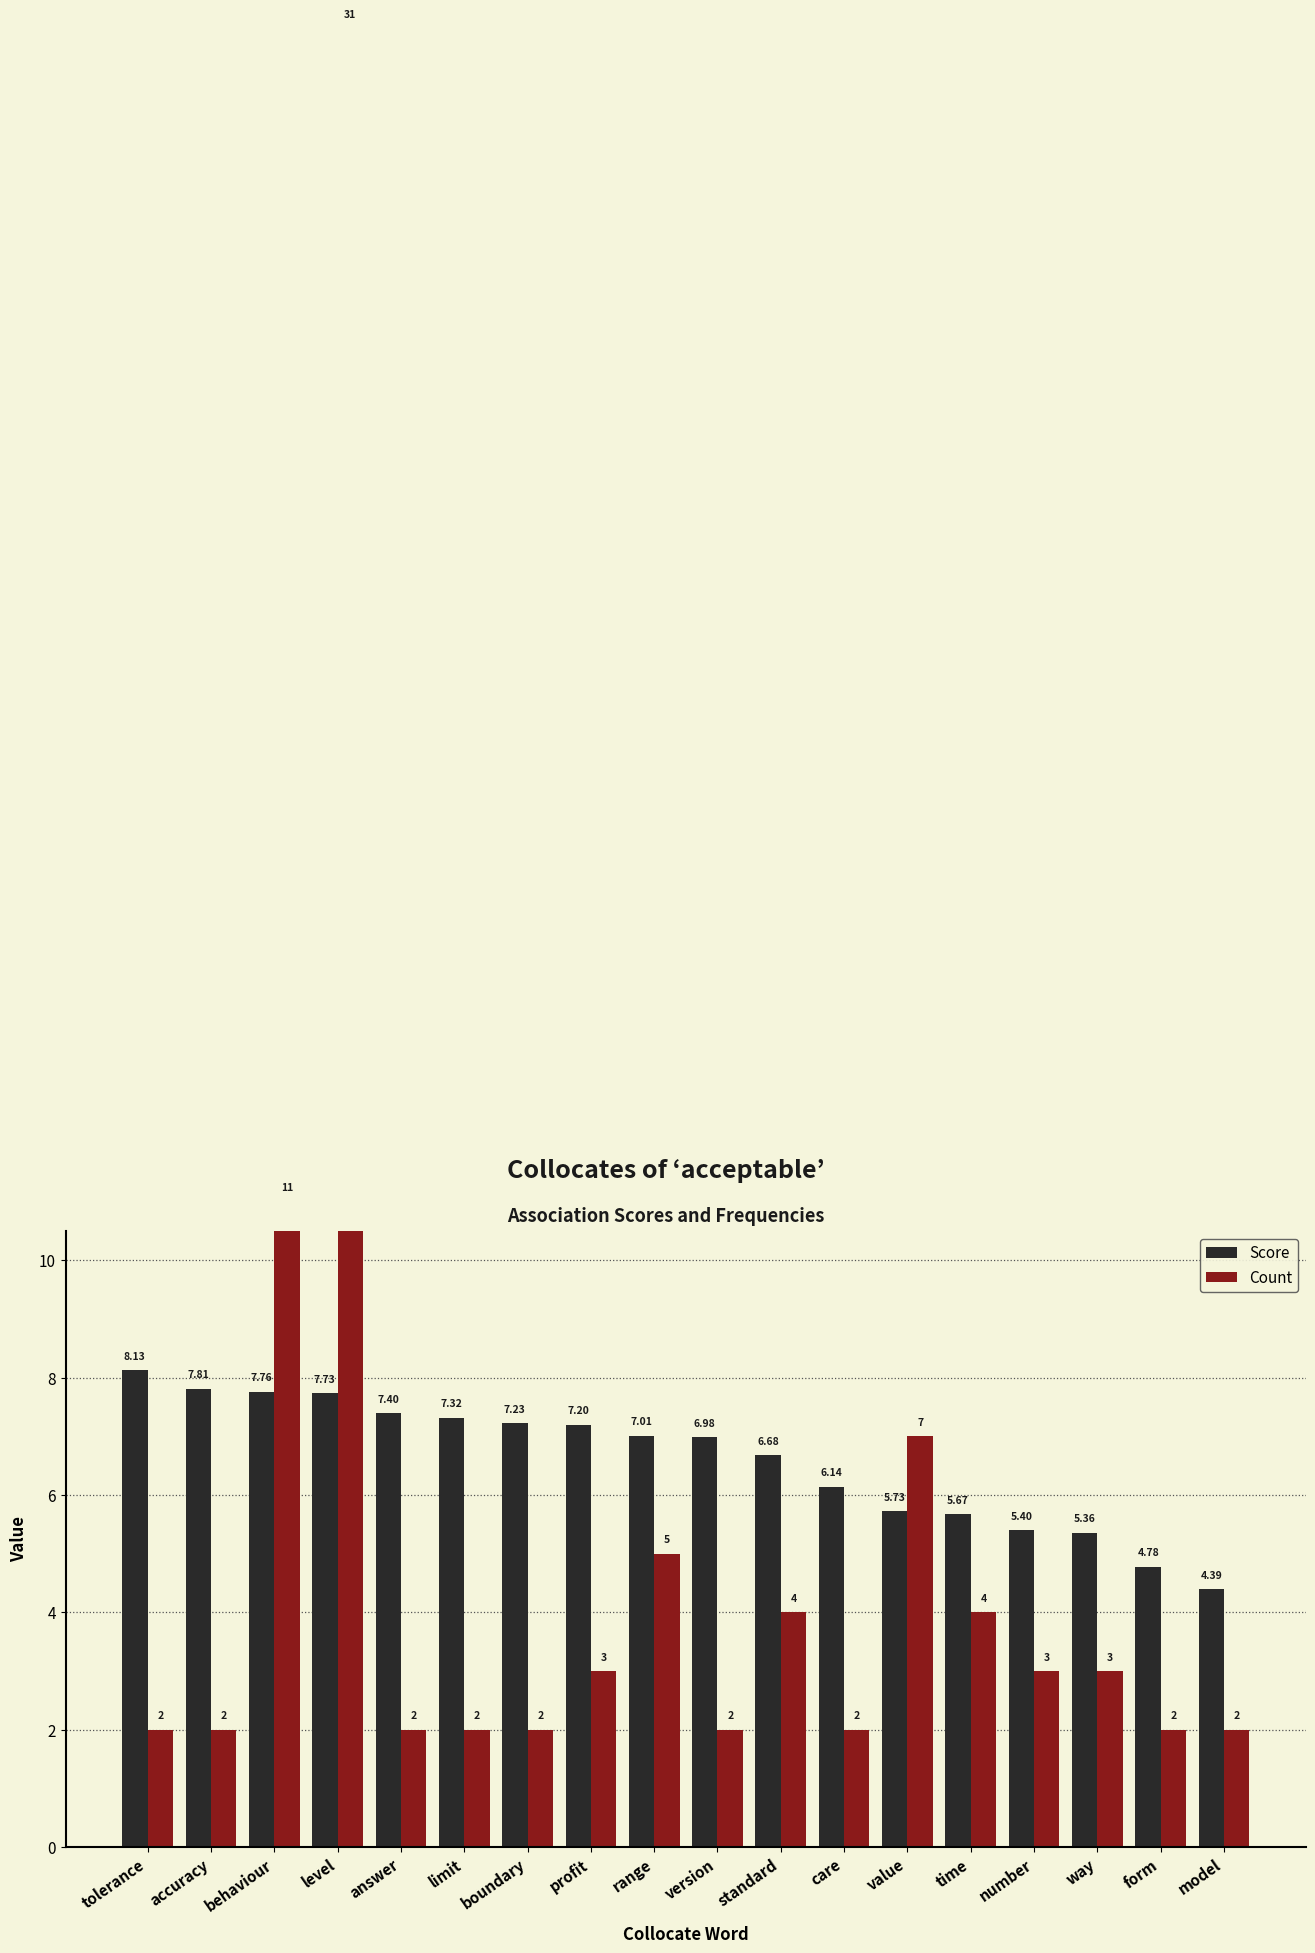

At which label is Count closest to 16?

behaviour